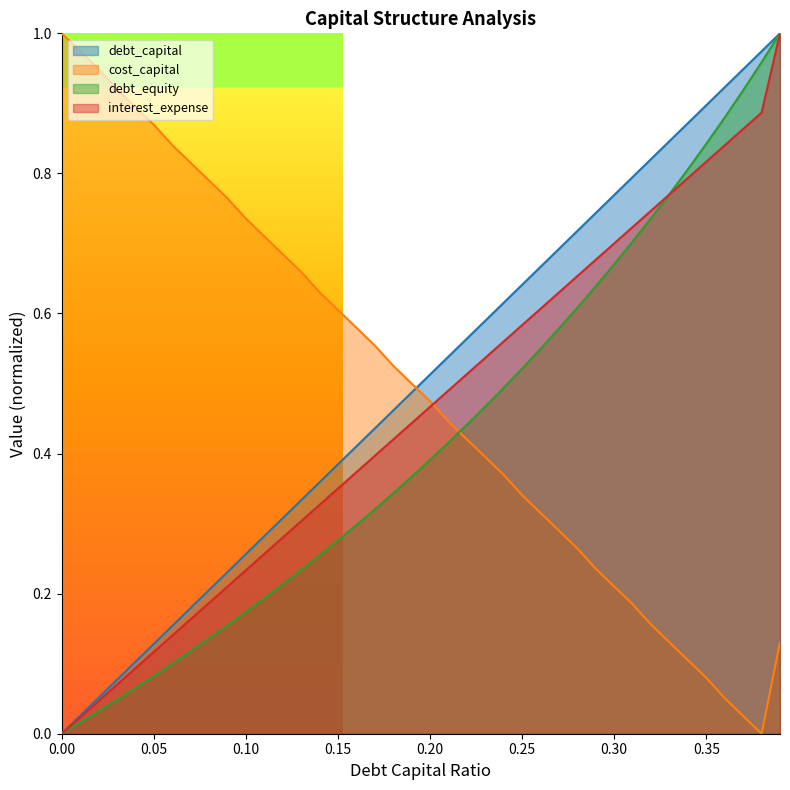

What is the value of the interest_expense point at the 22nd from the left?

0.5